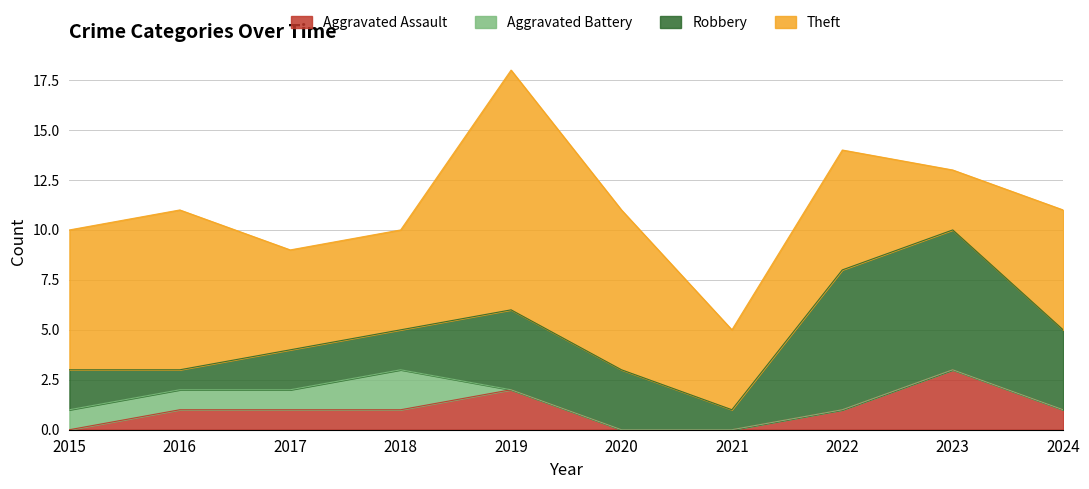

Where is the first local minimum for Robbery?

2016